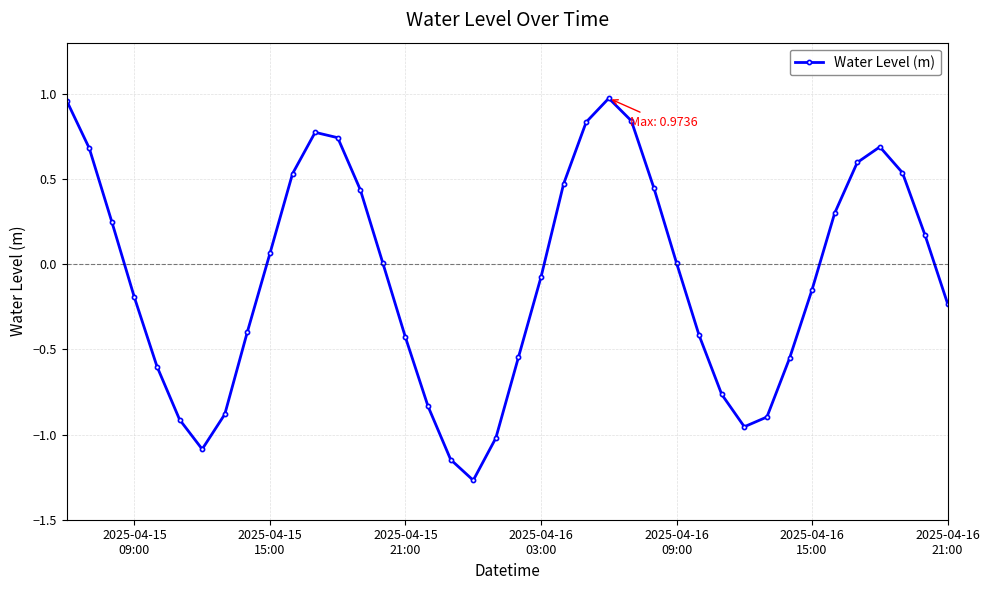

Does the chart display data point markers on the line(s)?

Yes